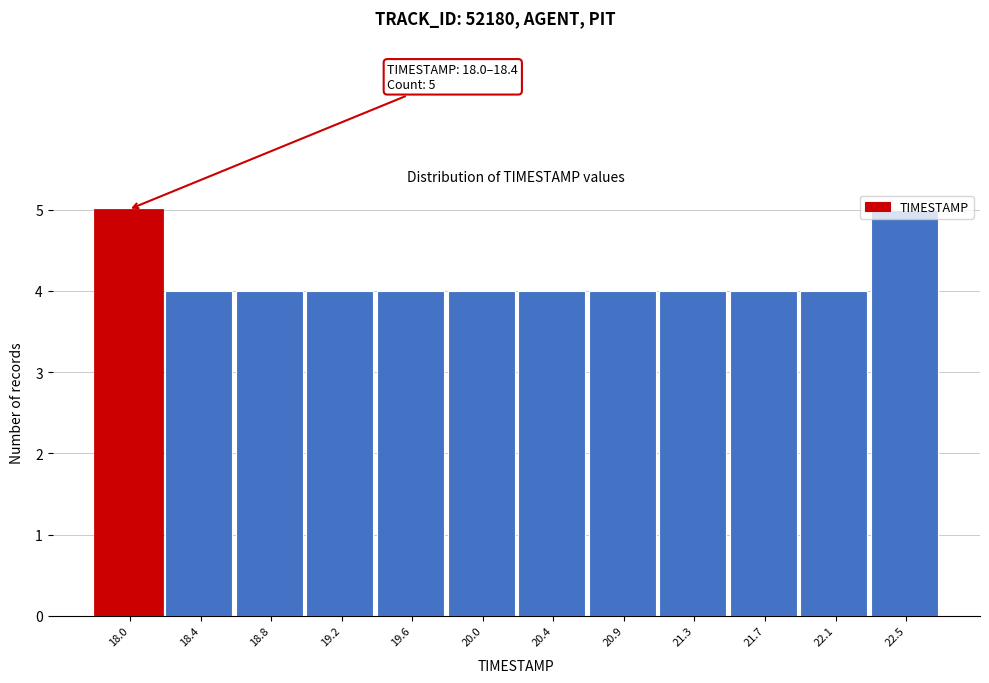

What is the value of the 2nd bar from the left?

4